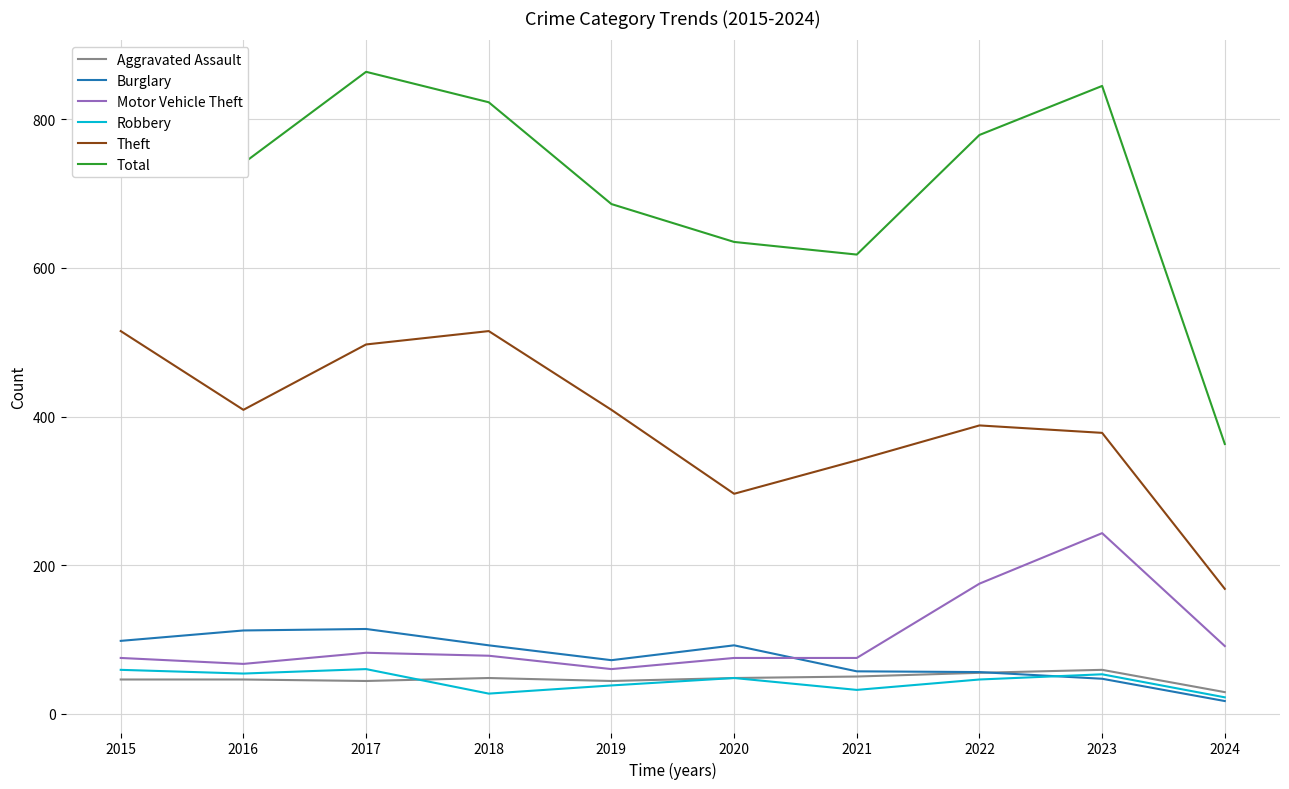

Which category has the lowest value in the Aggravated Assault series?

2024